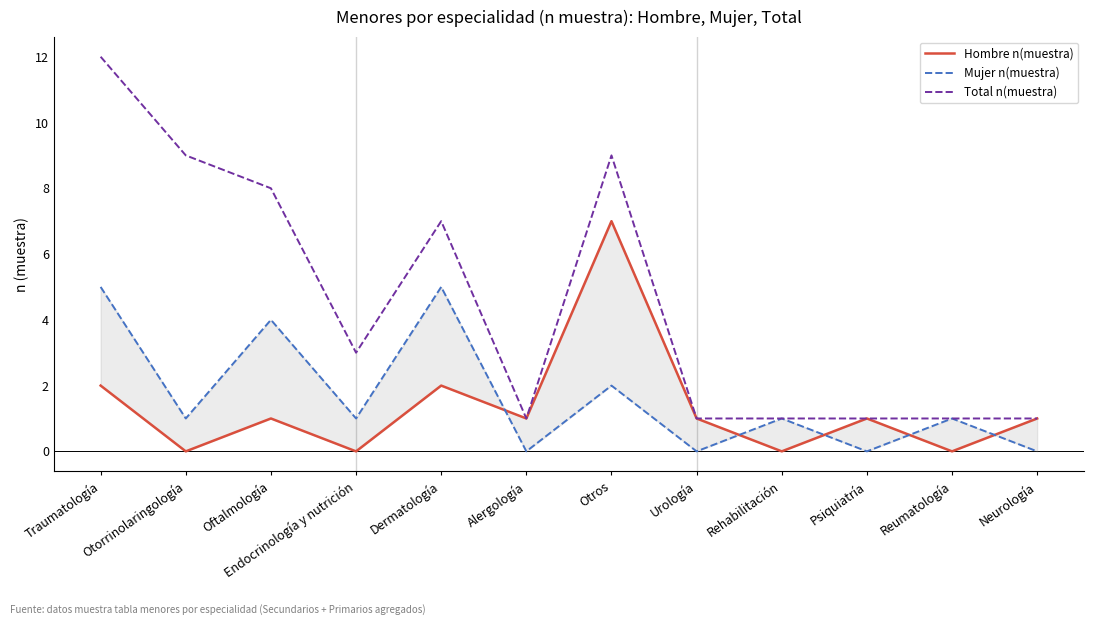

Is this an area chart (filled region under the line)?

No